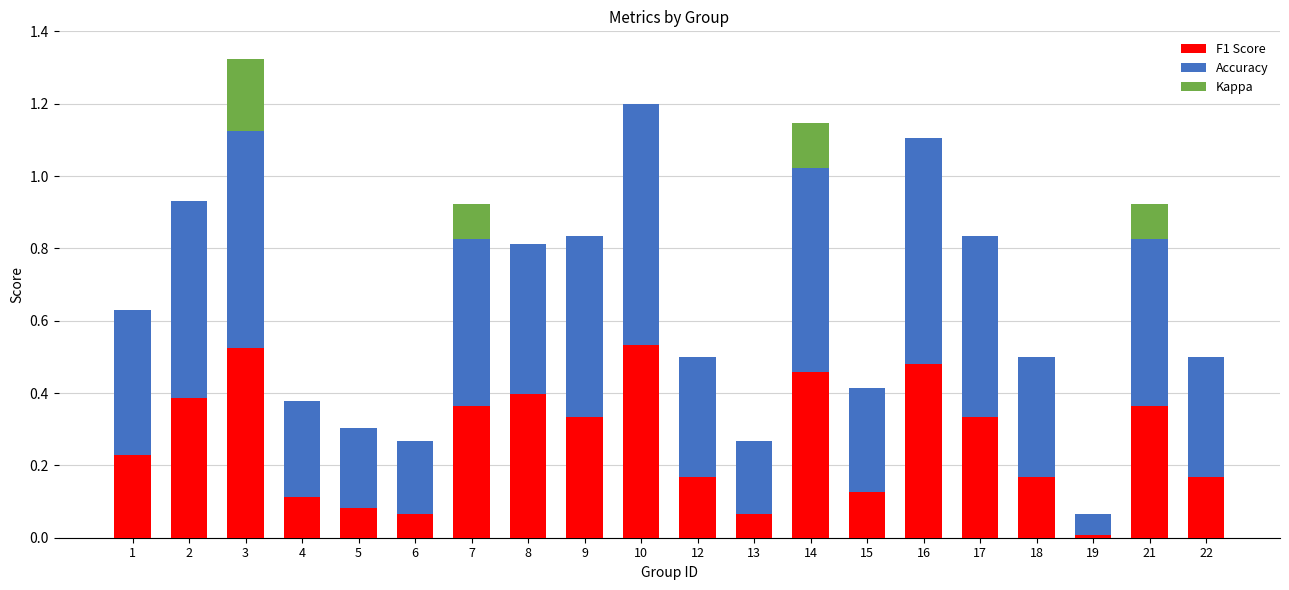

What is the total value across all series at 7?

0.9